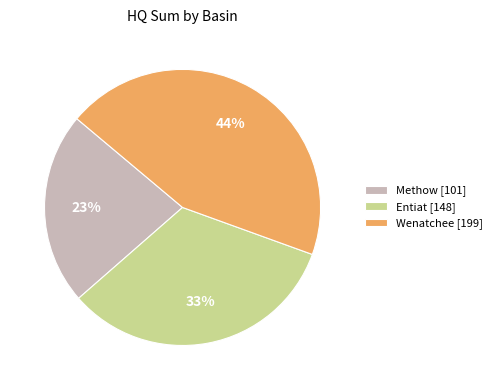

Is Methow [101] the majority of the pie?

No